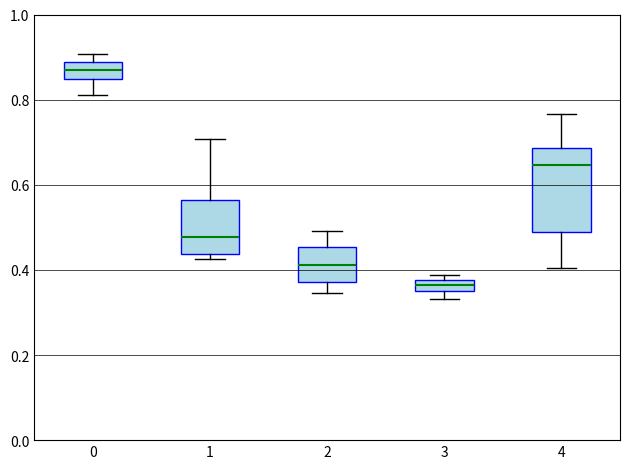

Which box's median line is the highest?

0